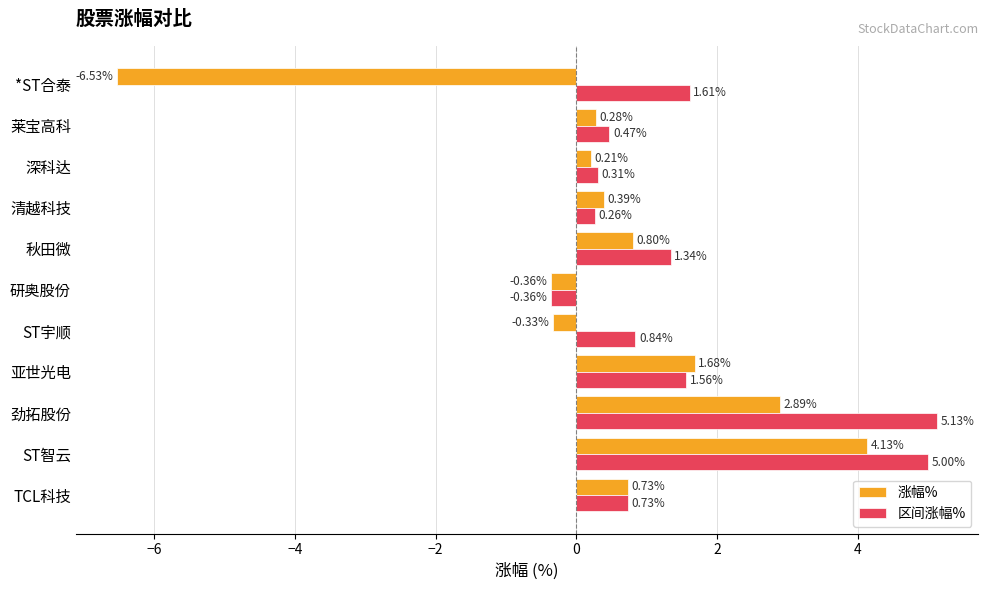

Which series has the largest total across all categories?

区间涨幅%